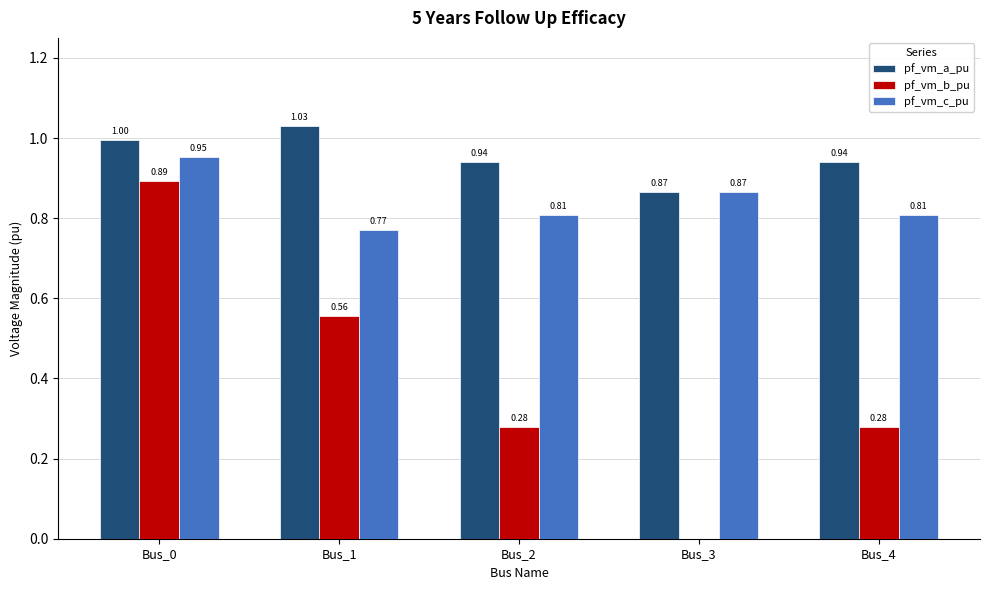

Which series has the largest range (max minus min)?

pf_vm_b_pu